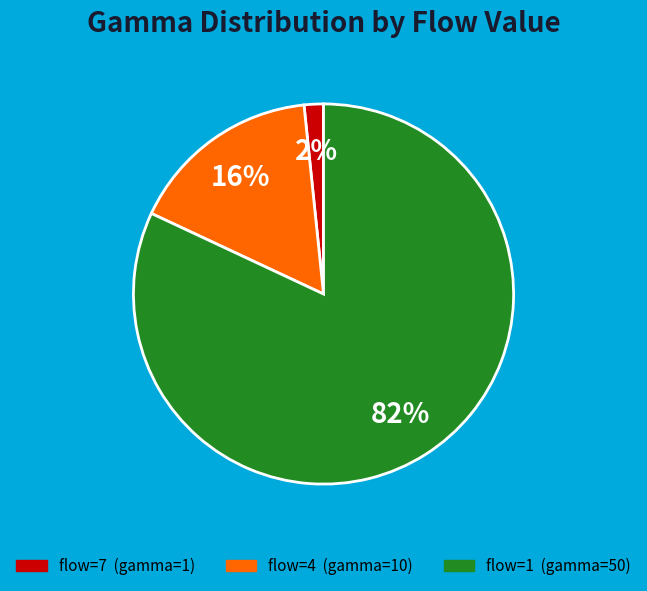

Is there a majority slice in this chart?

Yes